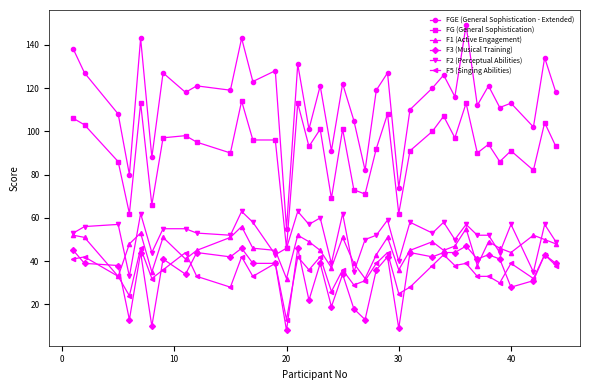

What is the minimum value for F5 (Singing Abilities)?

13